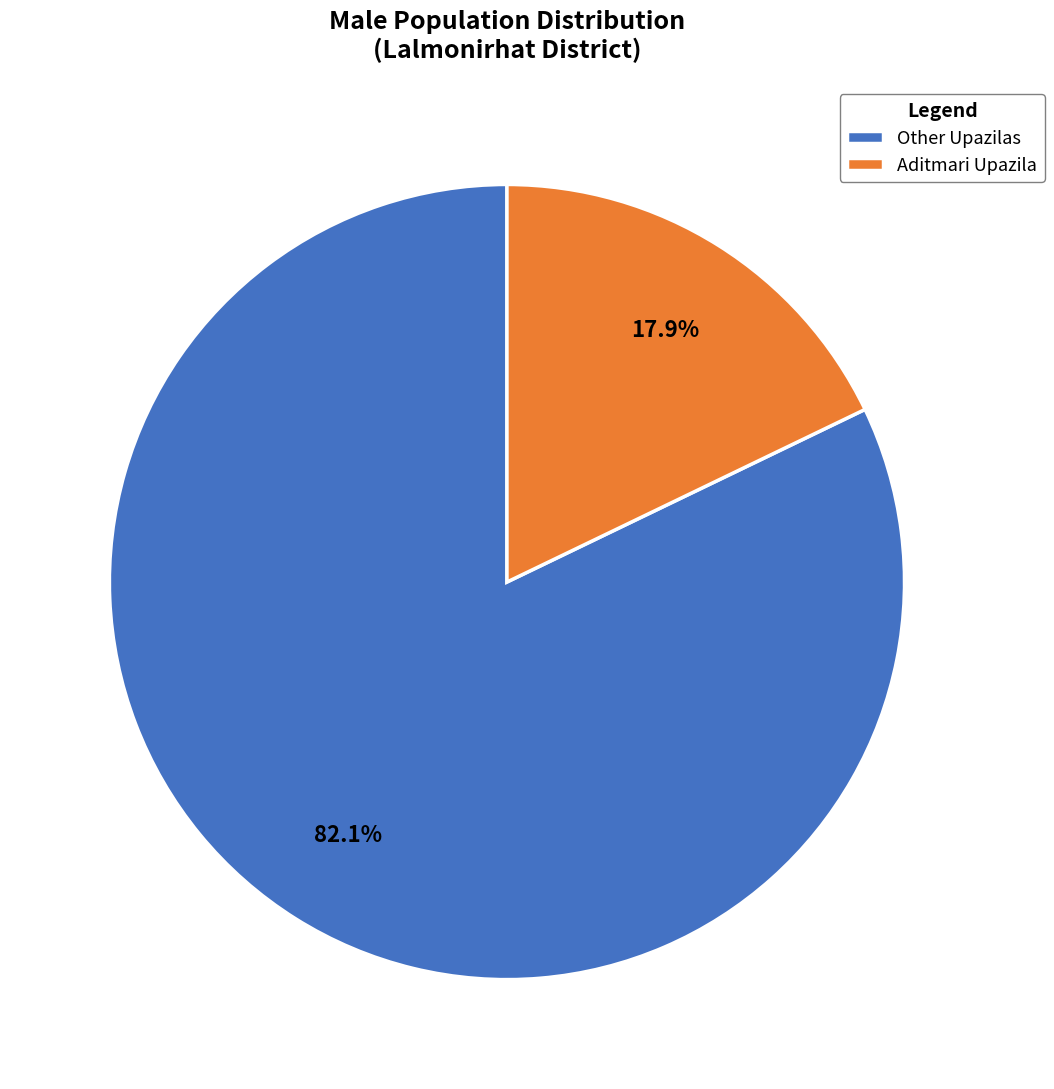

Which slice is the smallest?

Aditmari Upazila